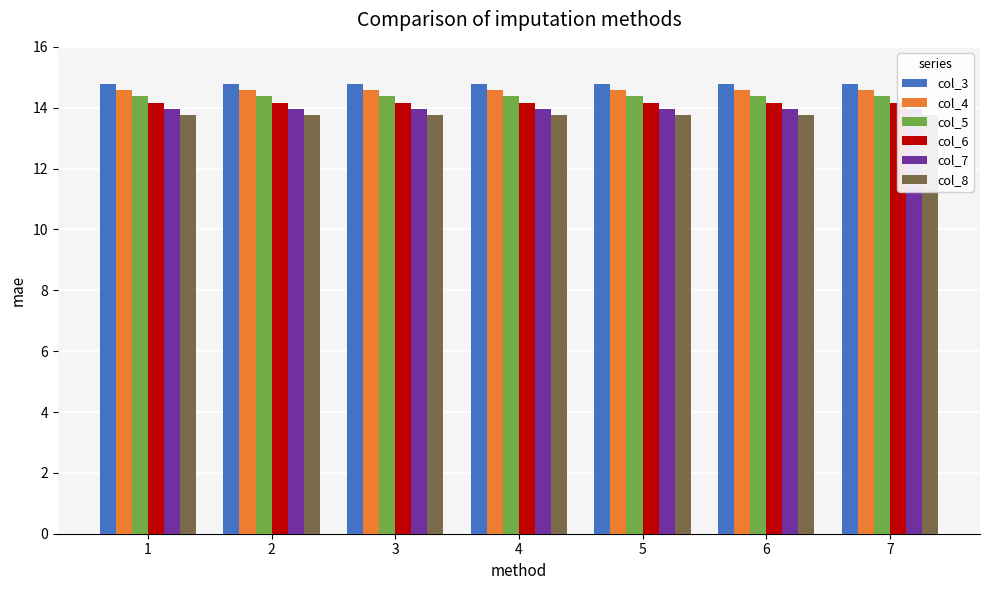

What is the value of the col_8 bar at the 5th from the left?

13.8